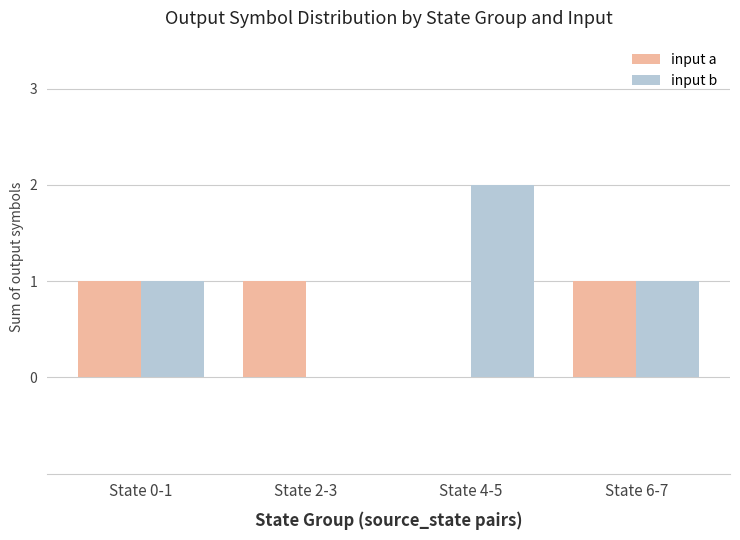

Which category has the highest value in the input b series?

State 4-5